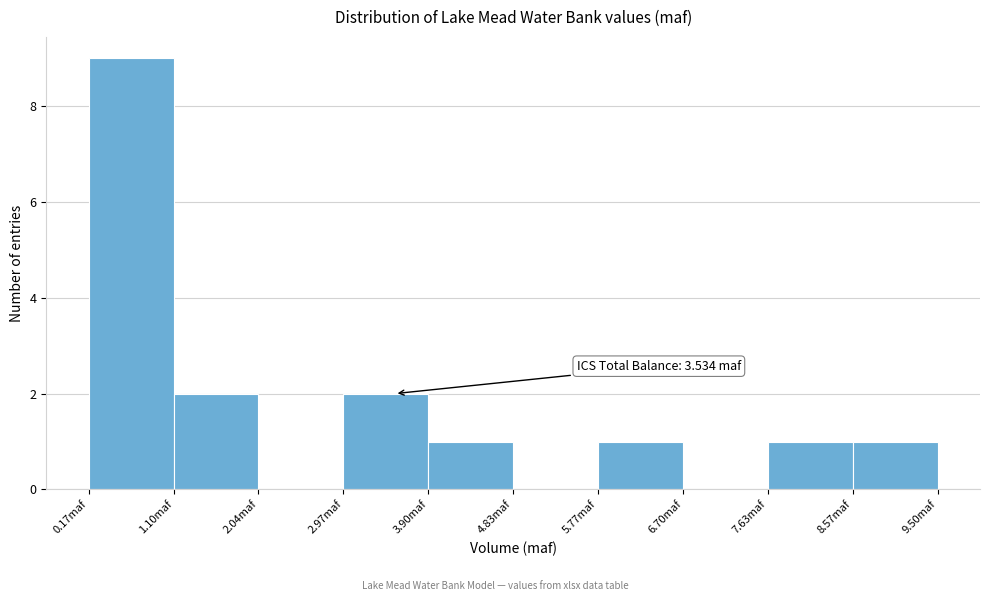

Which range on the x-axis has the tallest bar?

0.2 to 1.1